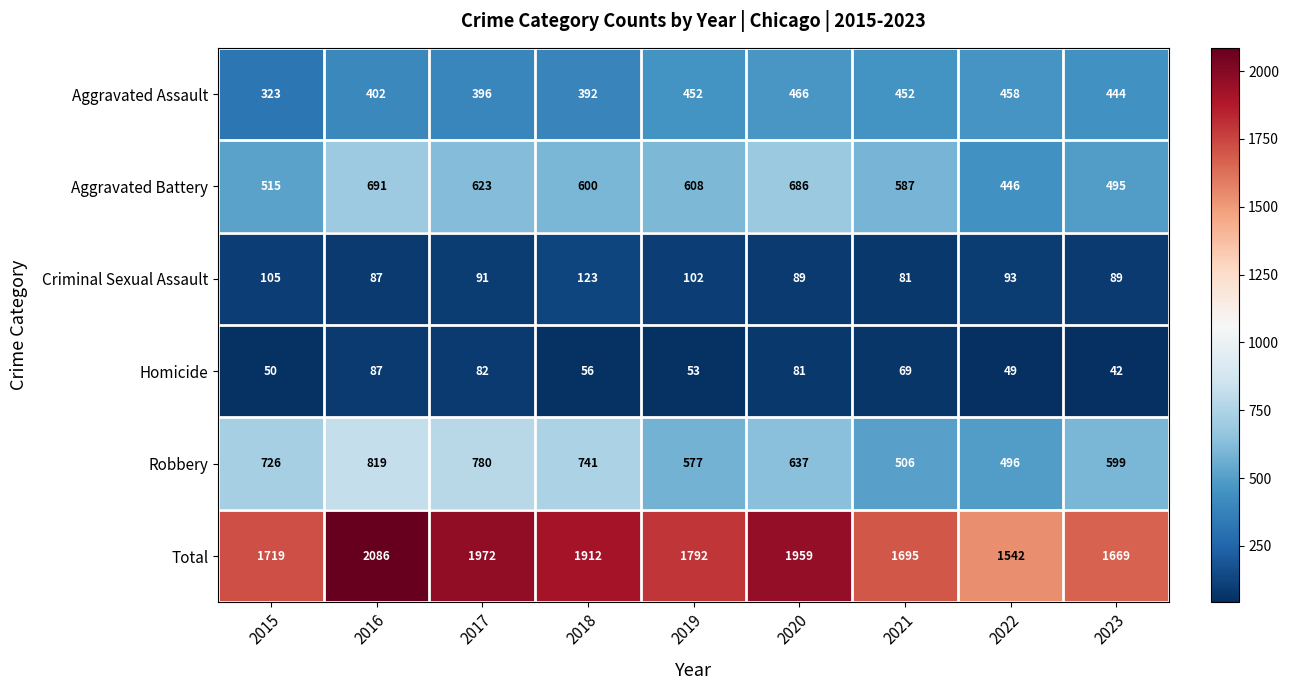

Count the number of categories in the chart.

9